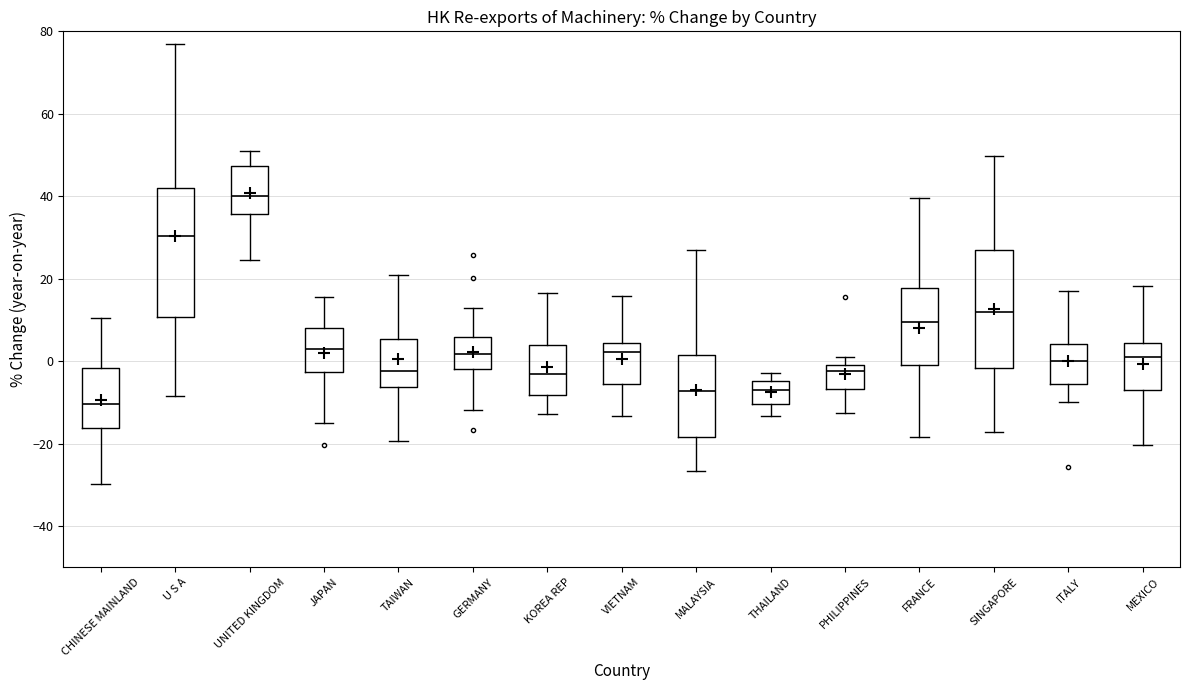

Comparing the boxes themselves (not the whiskers), which one is the tallest?

U S A